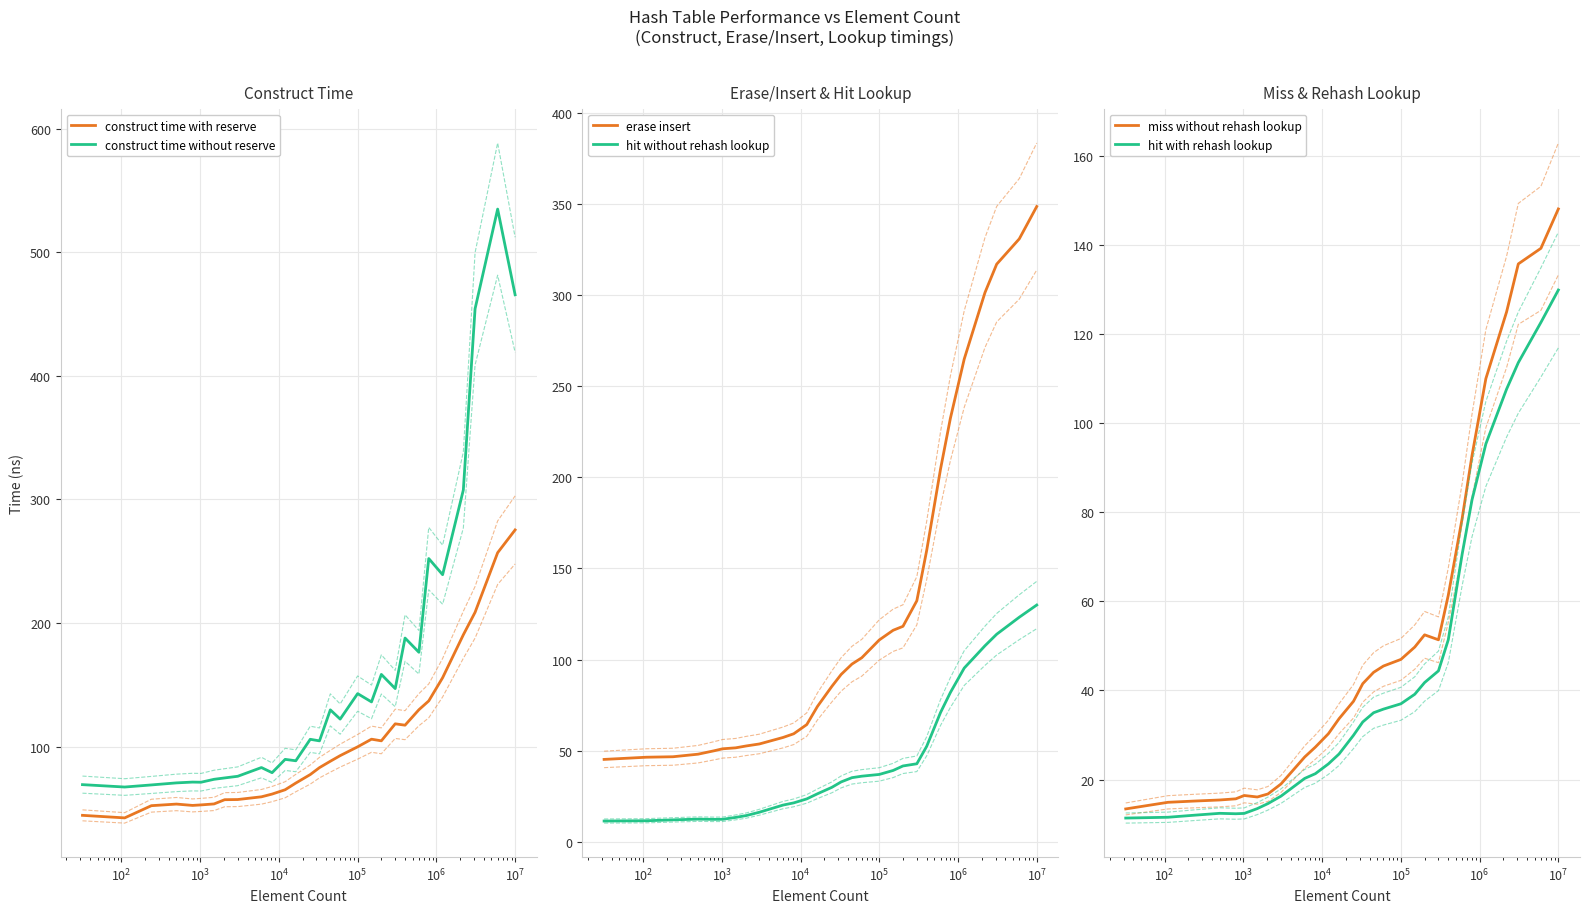

What is the maximum value for miss without rehash lookup?

148.1